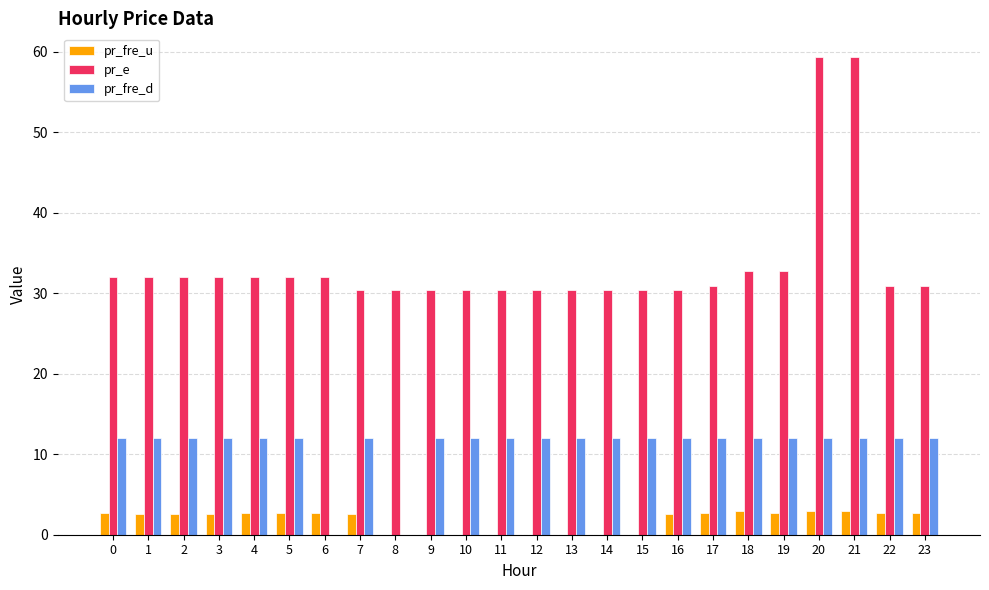

Which series has the widest spread of values?

pr_e